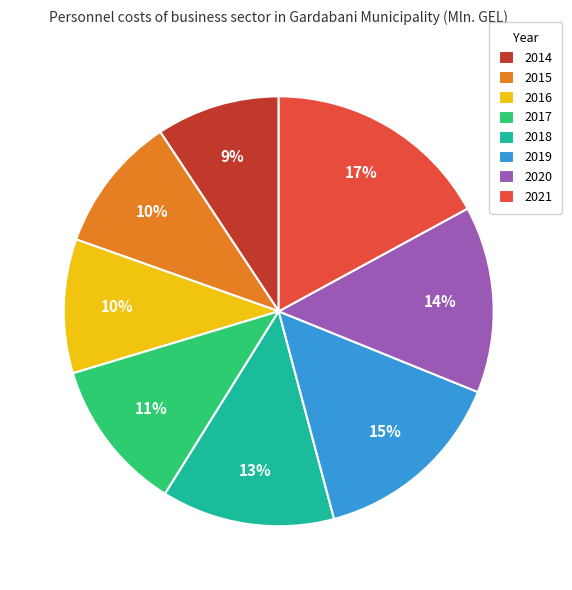

How many slices are in this pie chart?

8